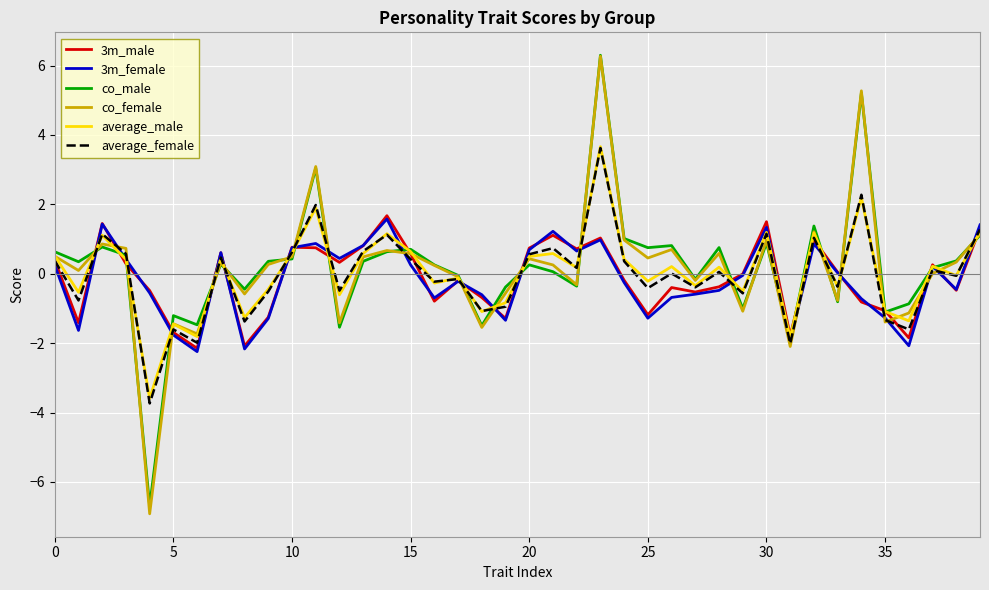

What is the maximum value for average_male?

3.7